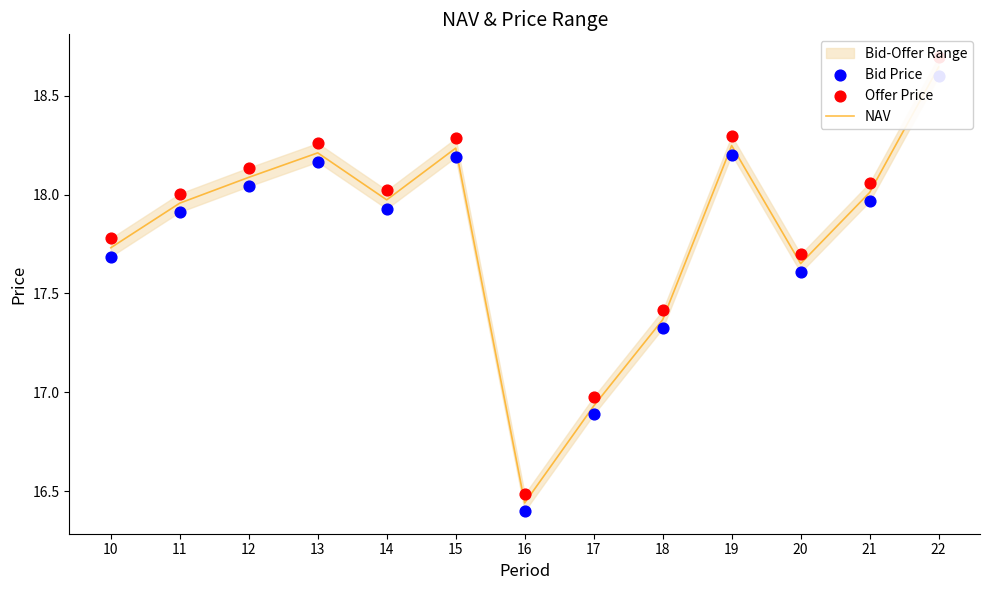

At how many categories does at least one series exceed 18?

8